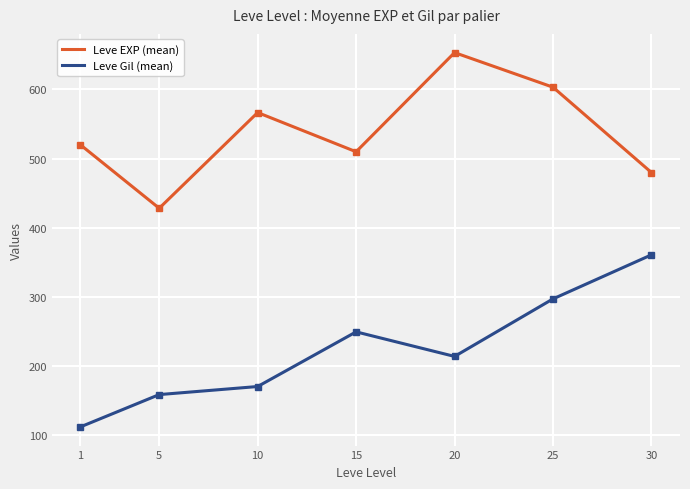

Reading left to right, what are all the values shown in this chart?

Leve EXP (mean): 520.0	428.3	566.7	510.0	653.3	603.3	480.0
Leve Gil (mean): 112.3	159.0	170.7	249.7	214.2	297.3	361.0